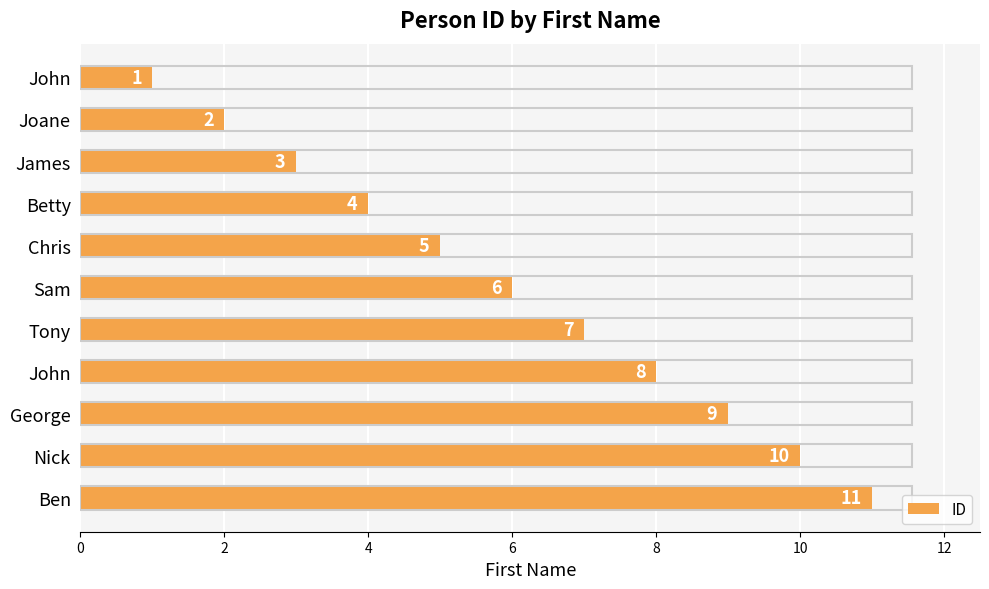

How many bars are there in total?

11